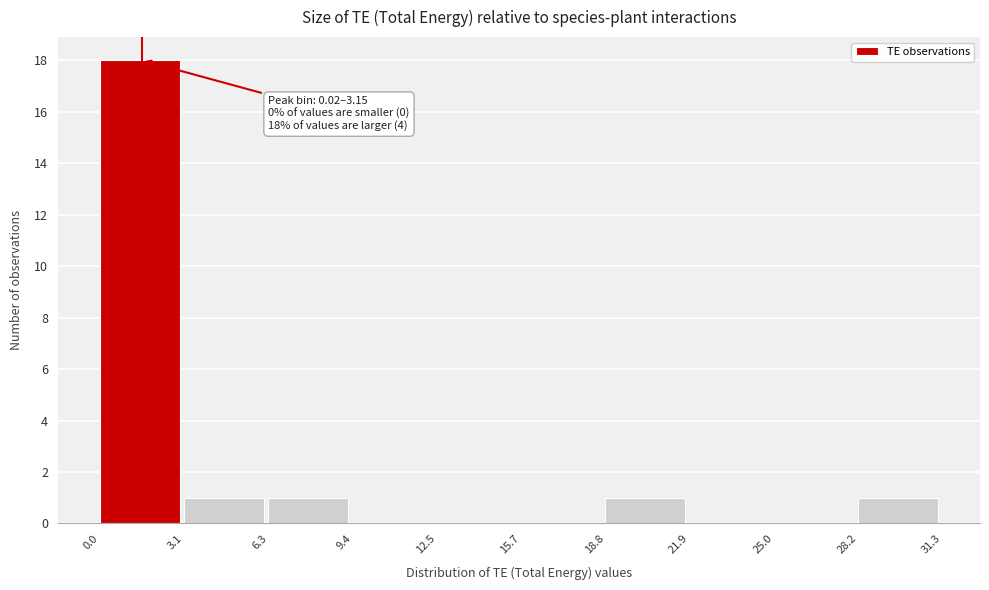

Which range on the x-axis has the tallest bar?

0.0 to 3.1